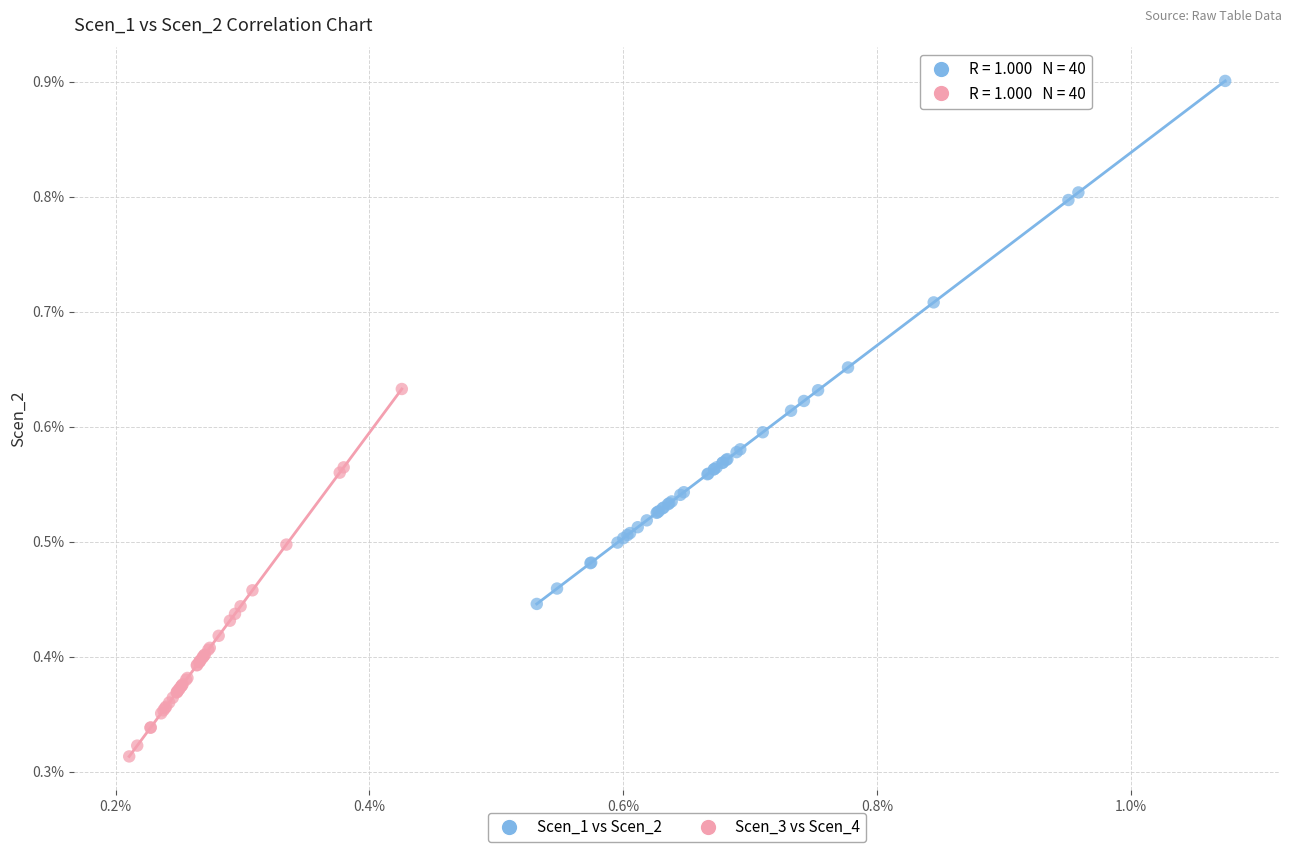

Which series reaches the maximum Y coordinate?

Scen_1 vs Scen_2